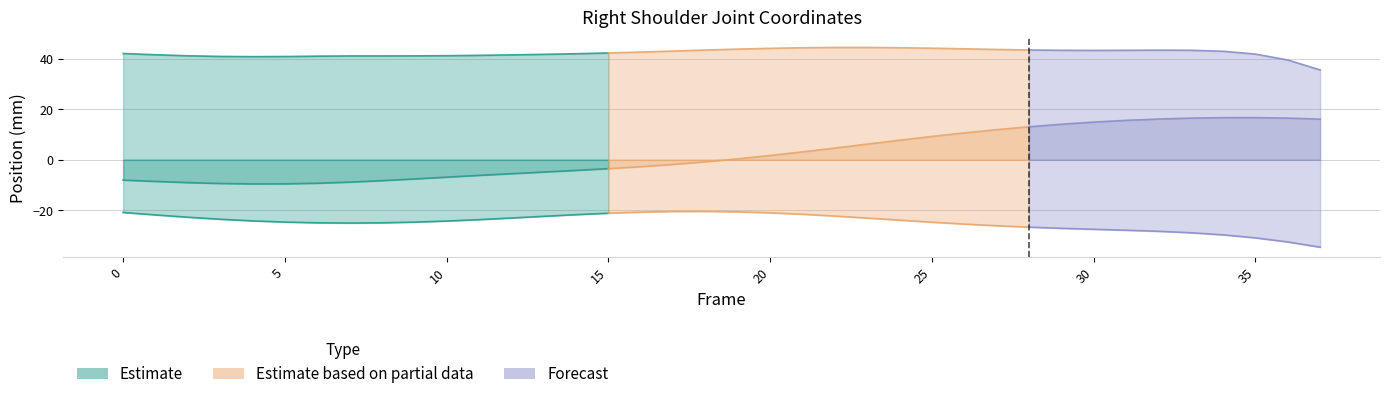

What is the value of the Z point at the 27th from the left?

43.9